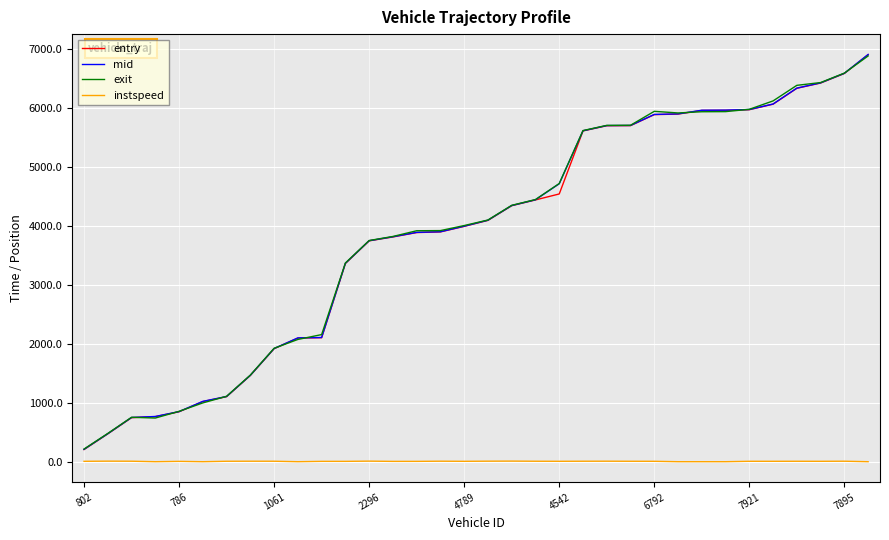

True or false: mid and instspeed intersect in this chart.

False